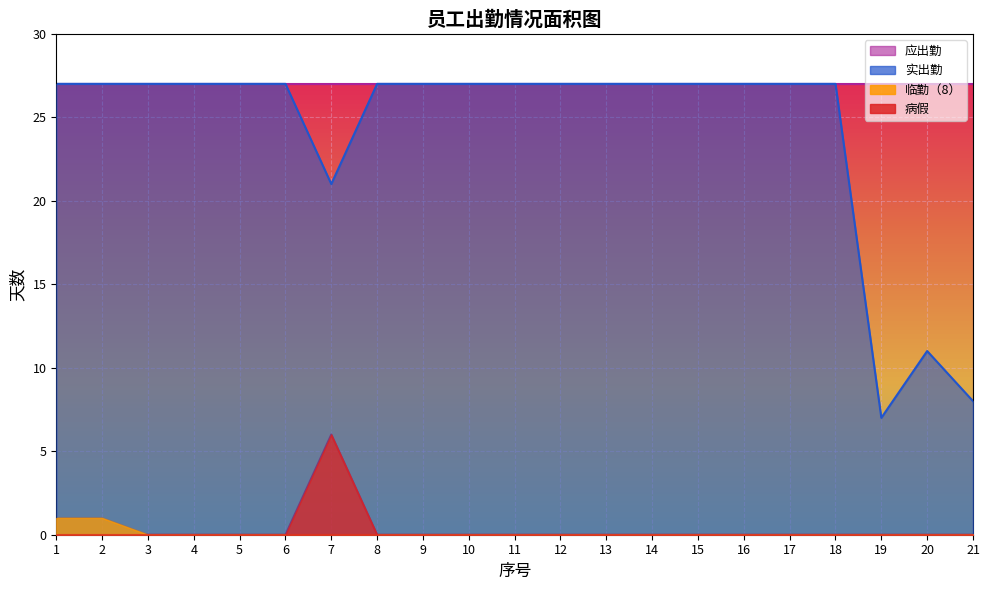

At which category does 病假 reach its first local peak?

7